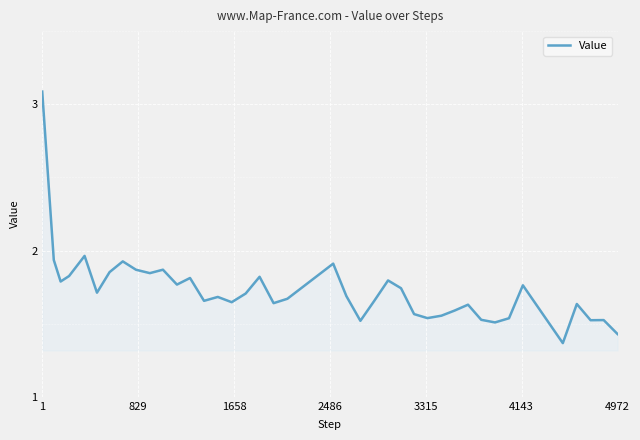

What is the maximum value shown in the chart?

3.1